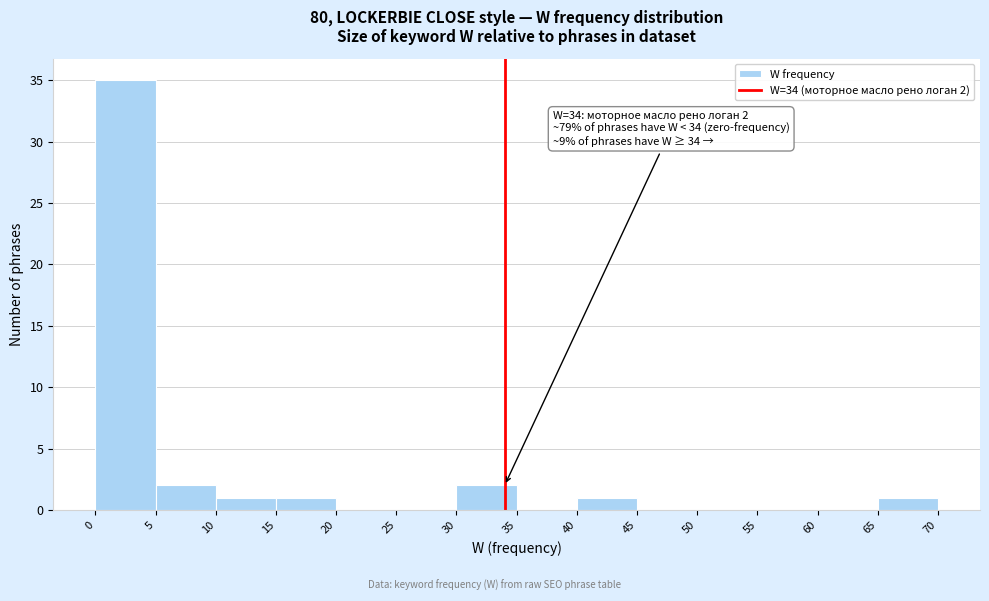

Which range on the x-axis has the tallest bar?

0 to 5